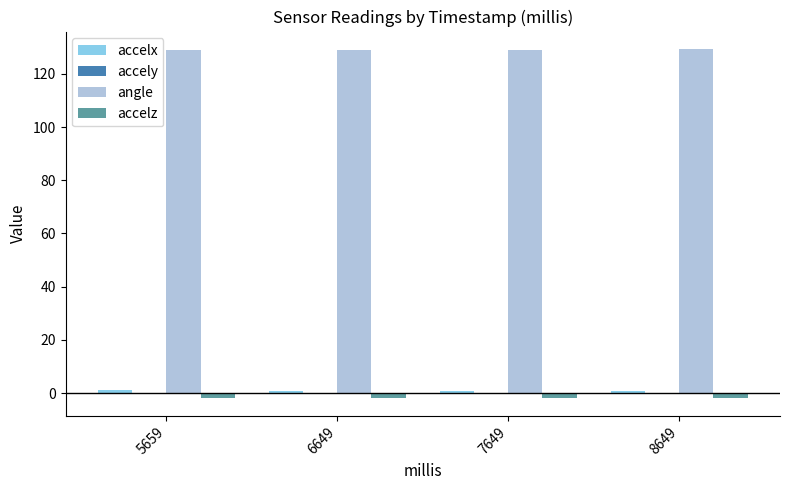

True or false: accelz has a value of -2.0 at 6649.

True